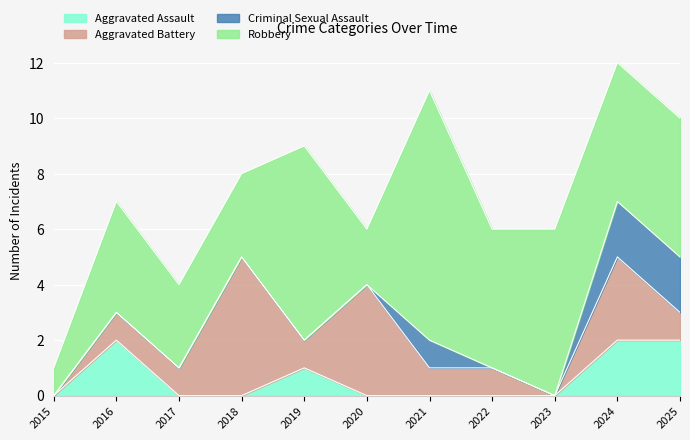

Which series has the largest range (max minus min)?

Robbery